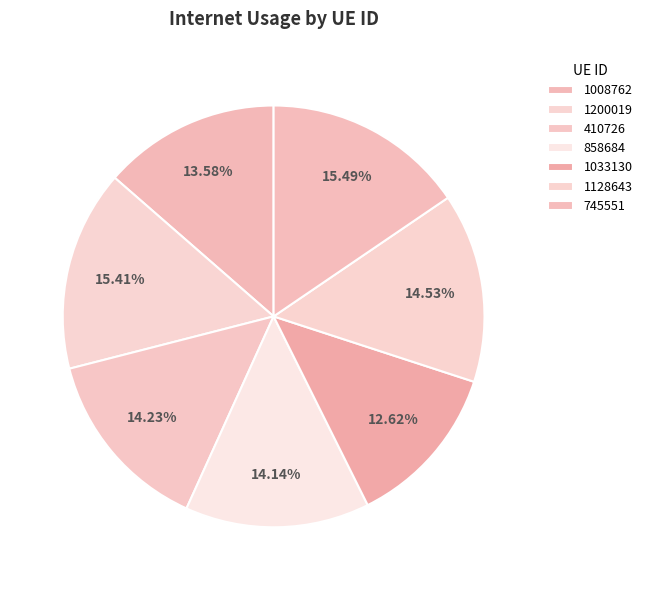

How many slices are in this pie chart?

7